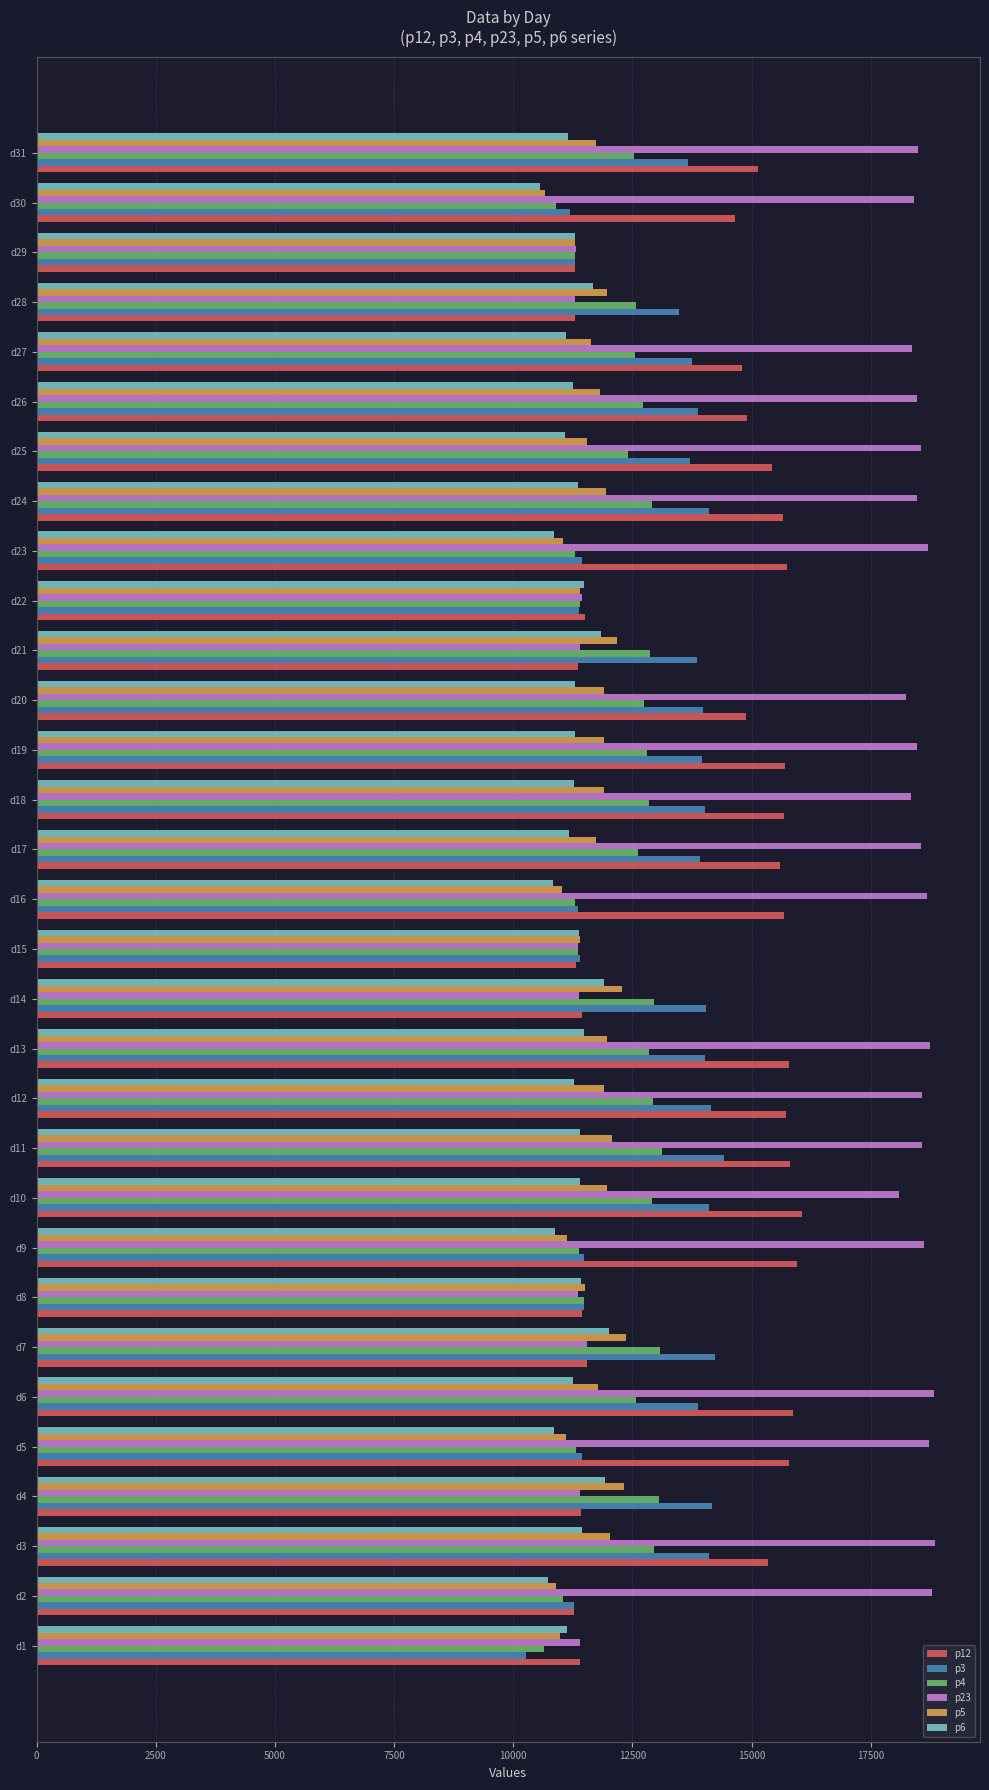

What is the difference between the maximum and minimum values in the p6 series?

1450